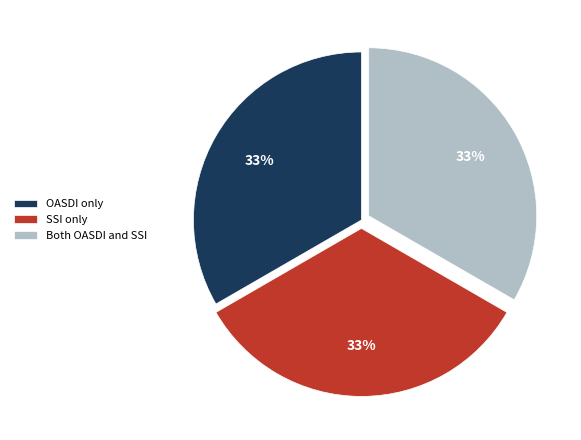

To the nearest percent, what portion does SSI only represent?

33%